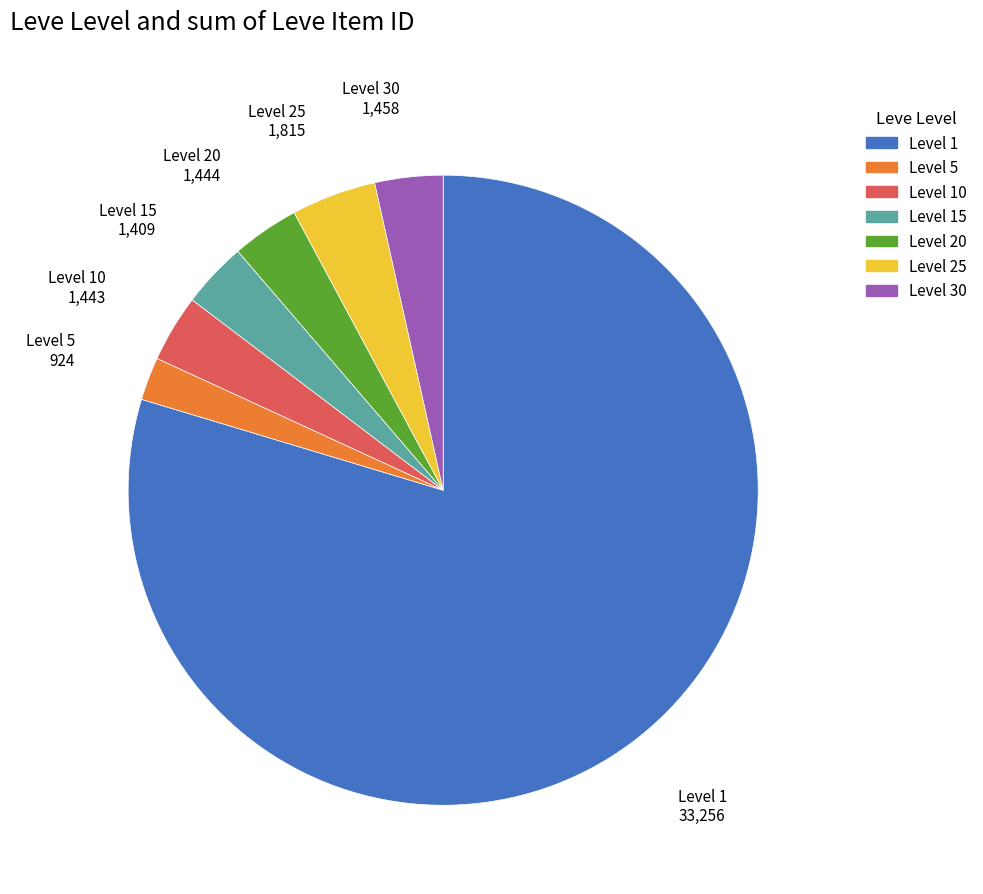

Is there a majority slice in this chart?

Yes